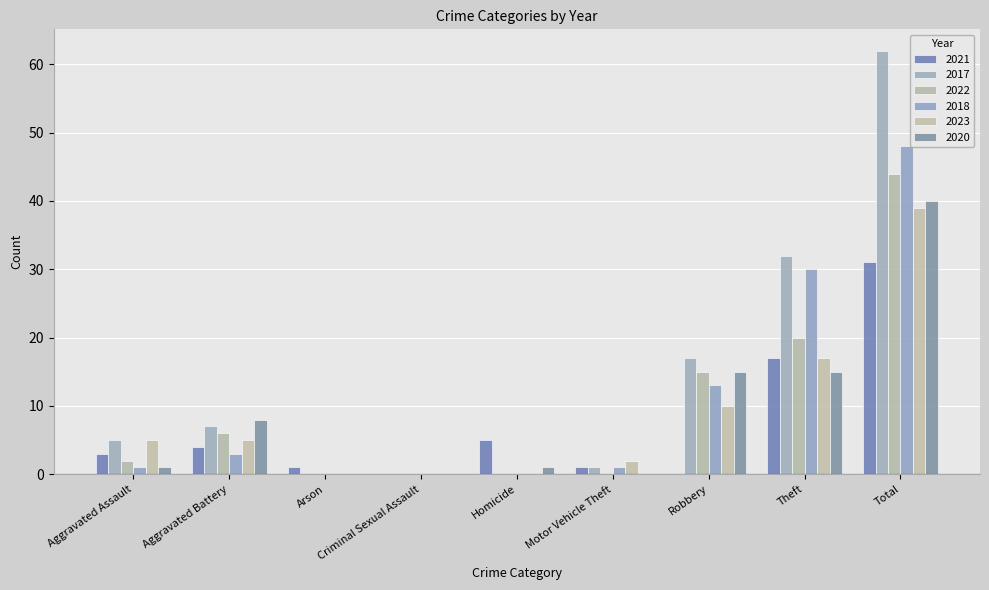

What is the greatest value displayed?

62